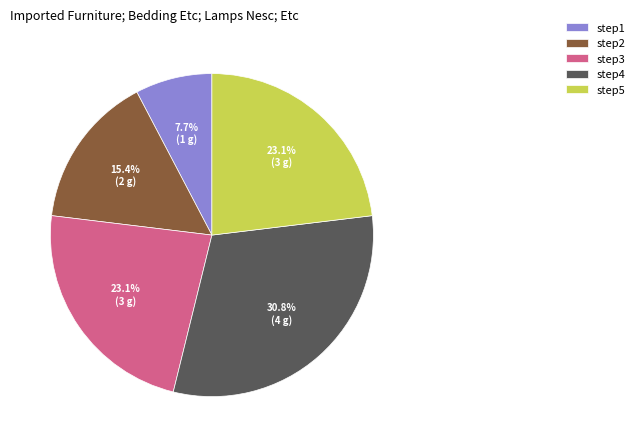

True or false: step5 accounts for 12% of the total.

False